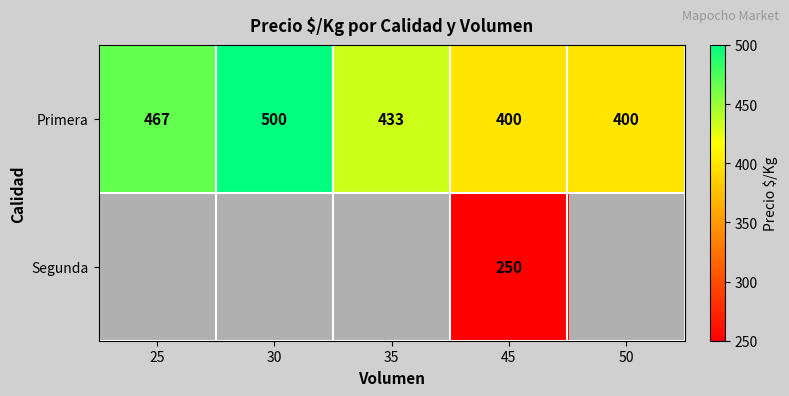

What is the average value of the Primera series?

440